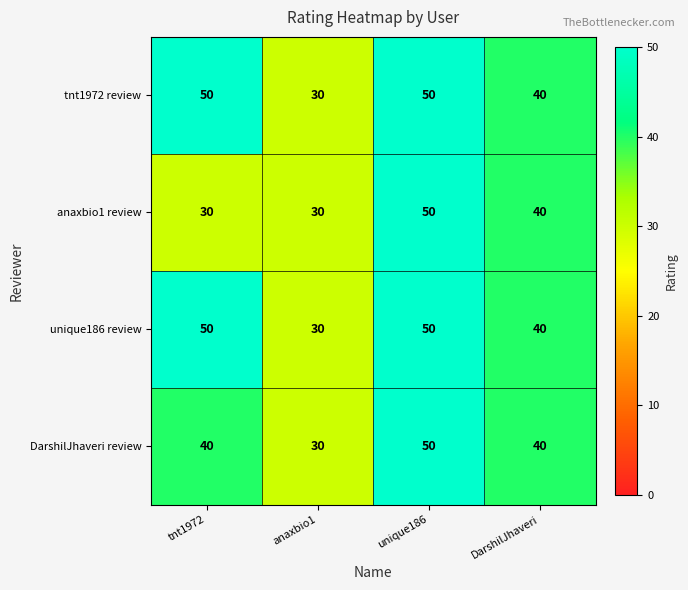

Is the value of DarshilJhaveri review at DarshilJhaveri greater than the value of anaxbio1 review at anaxbio1?

Yes